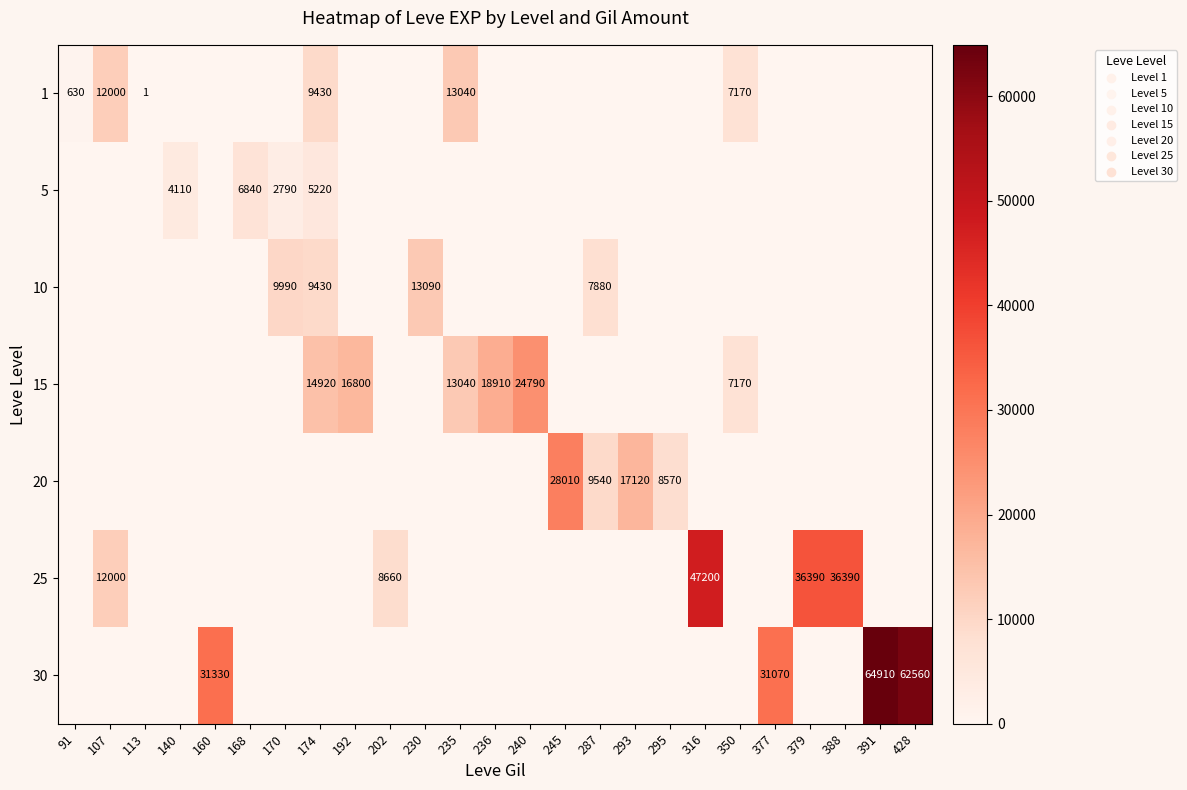

What is the spread (max minus min) of values at 287?

9540